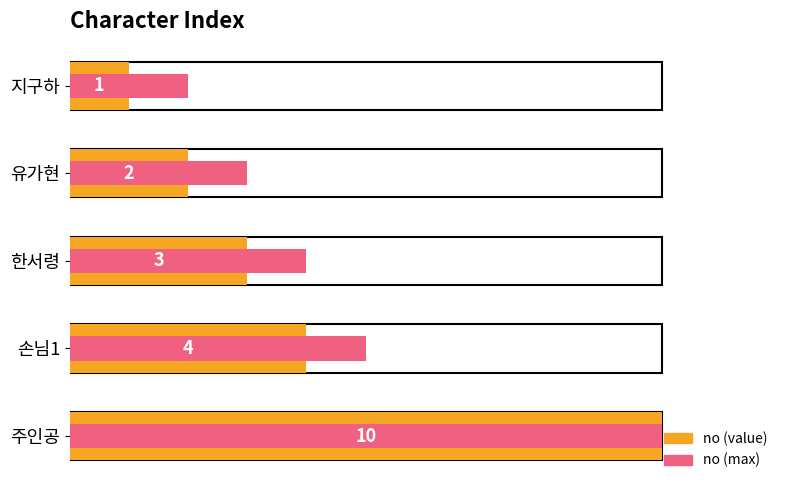

Which series has the widest spread of values?

no (value)